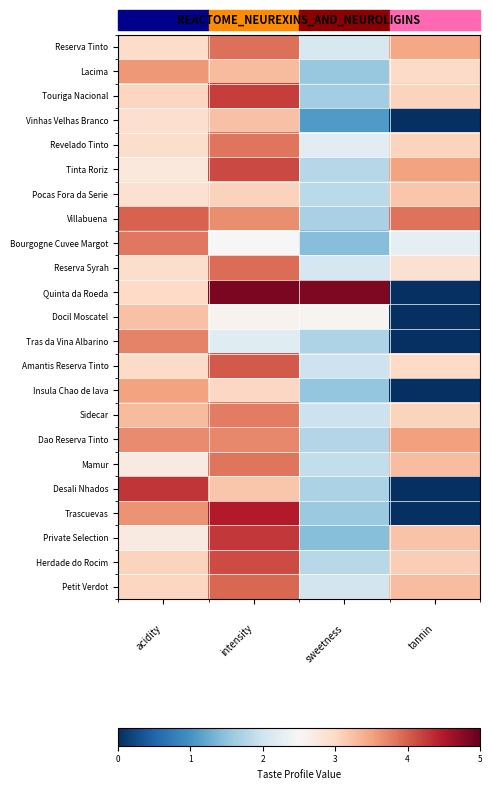

At how many categories does at least one series exceed 4?

3